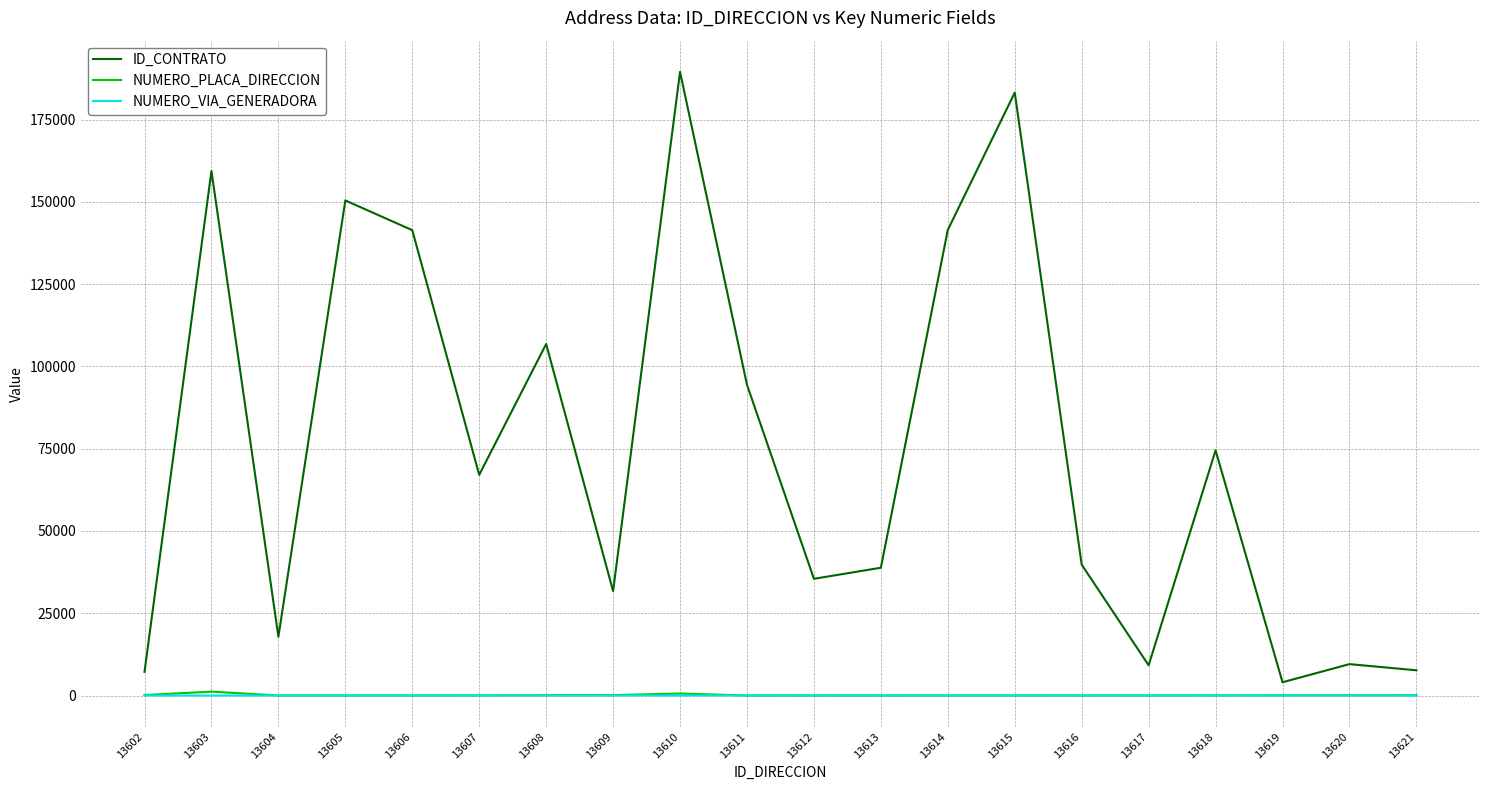

How many lines are shown in the chart?

3